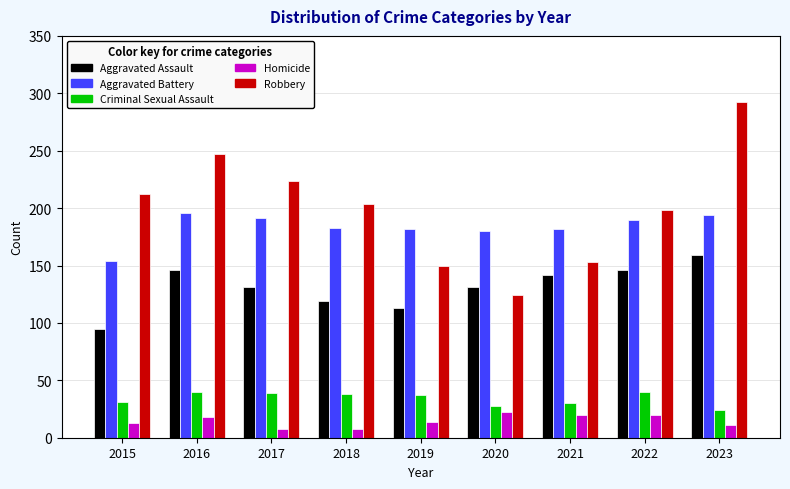

Are the bars horizontal?

No